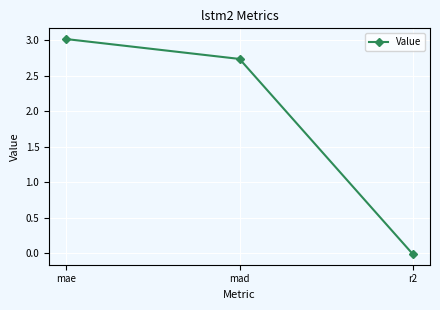

What is the sum of all values?

5.7